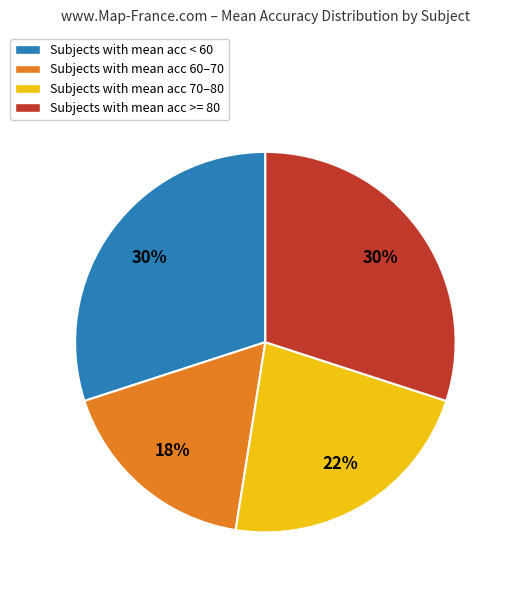

Count the number of slices in the pie.

4